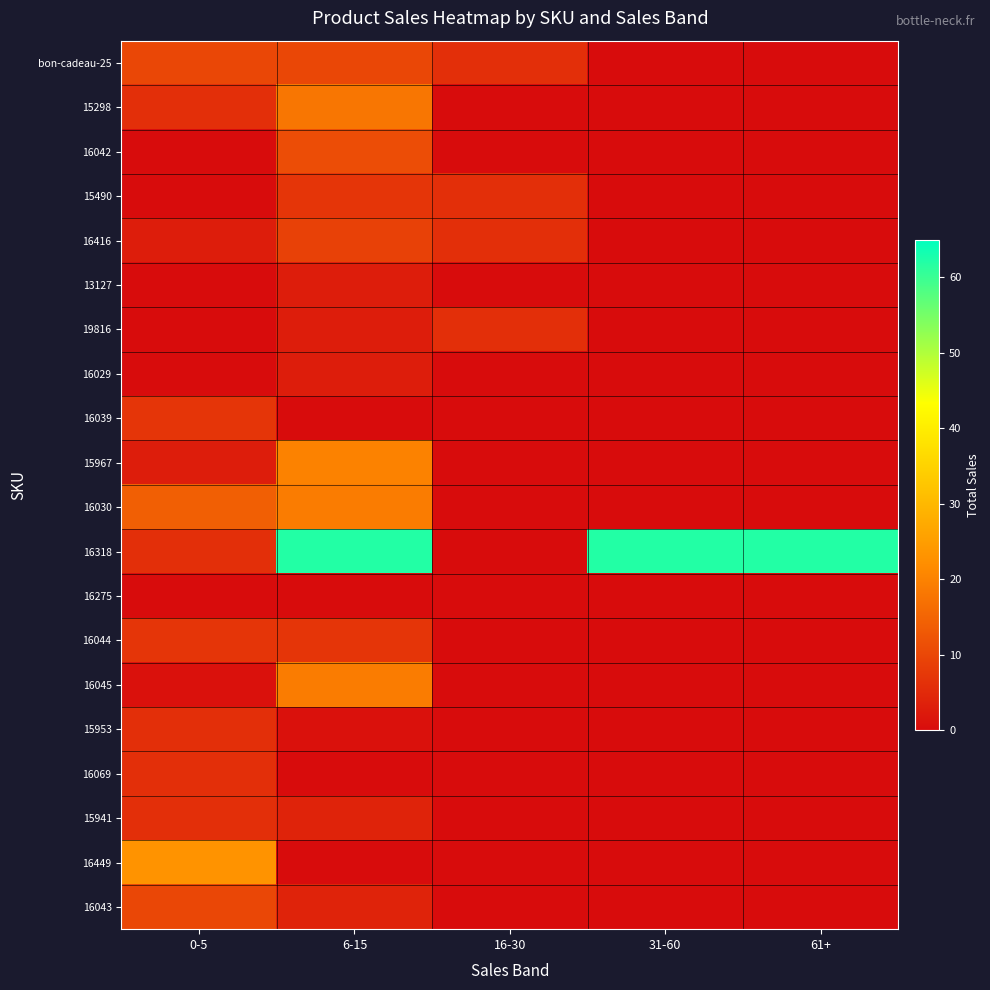

Which series has the largest total across all categories?

16318